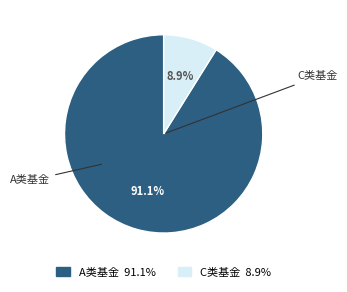

Is there any slice that represents more than half of the pie?

Yes